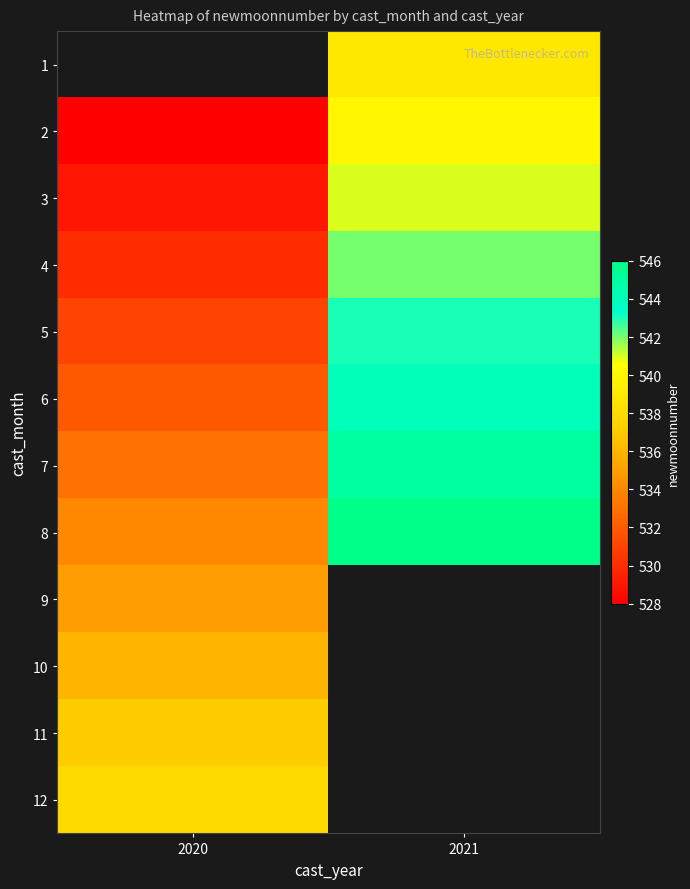

Rank the categories by 11 value from highest to lowest.

2020, 2021